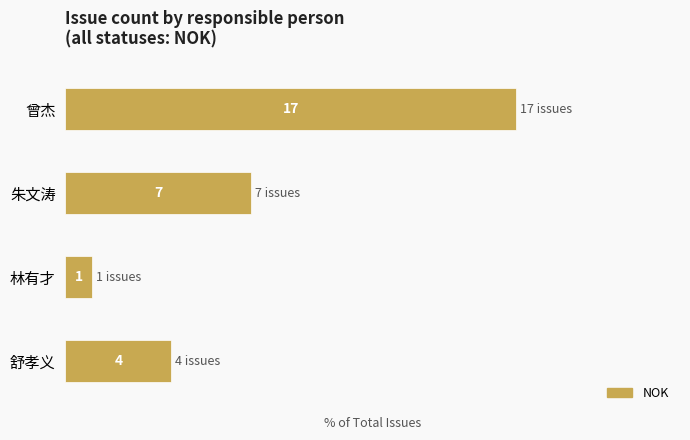

Where is the data nearest to the value 9?

朱文涛